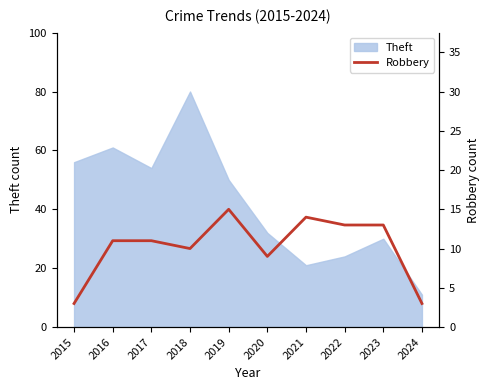

True or false: Theft has a value of 14 at 2024.

False